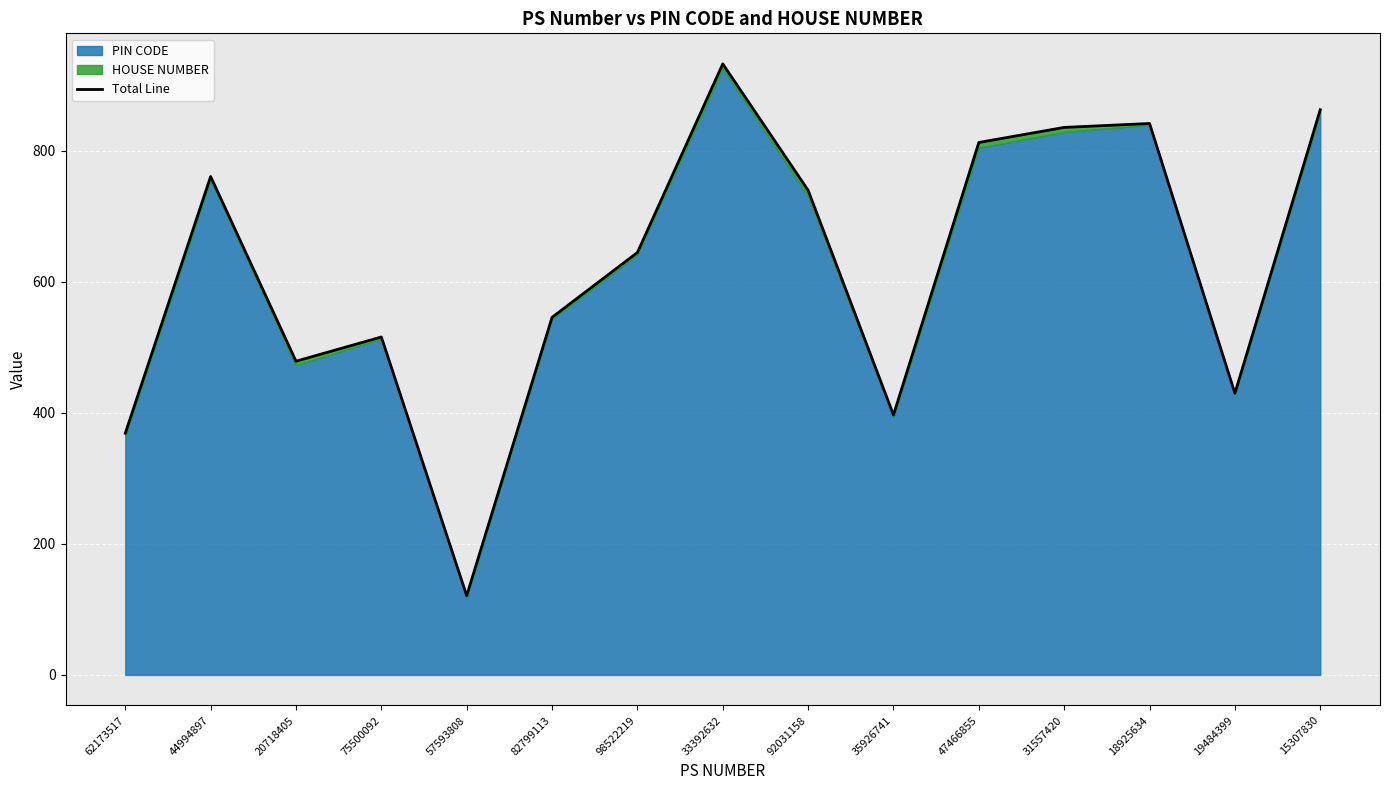

At which category does the data reach its first local valley?

20718405